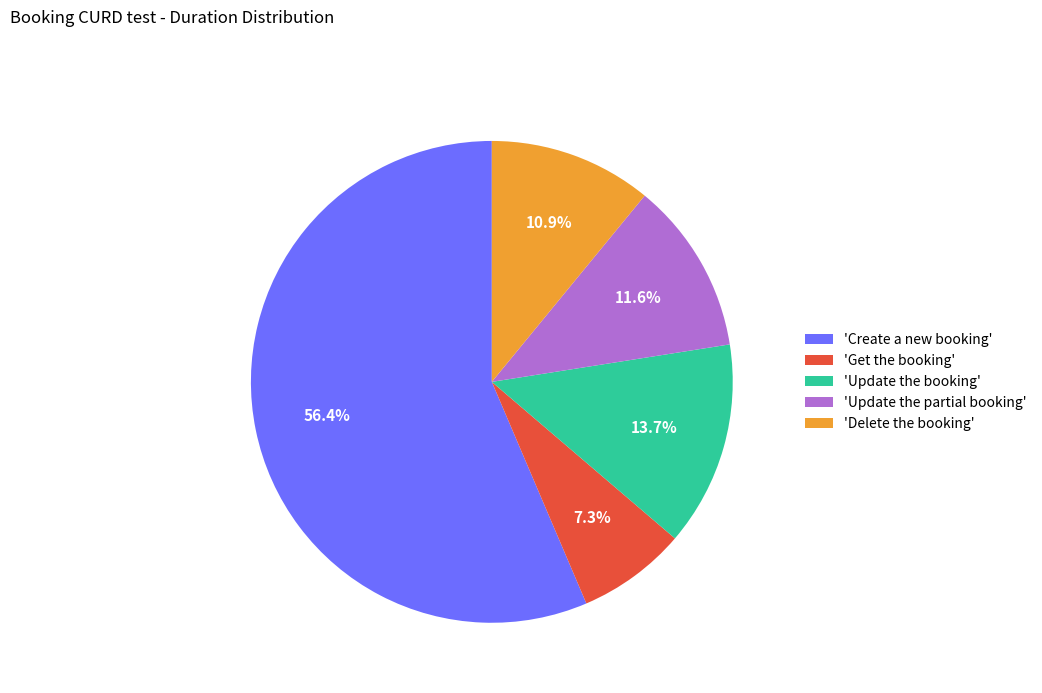

Does 'Create a new booking' account for over 50% of the chart?

Yes